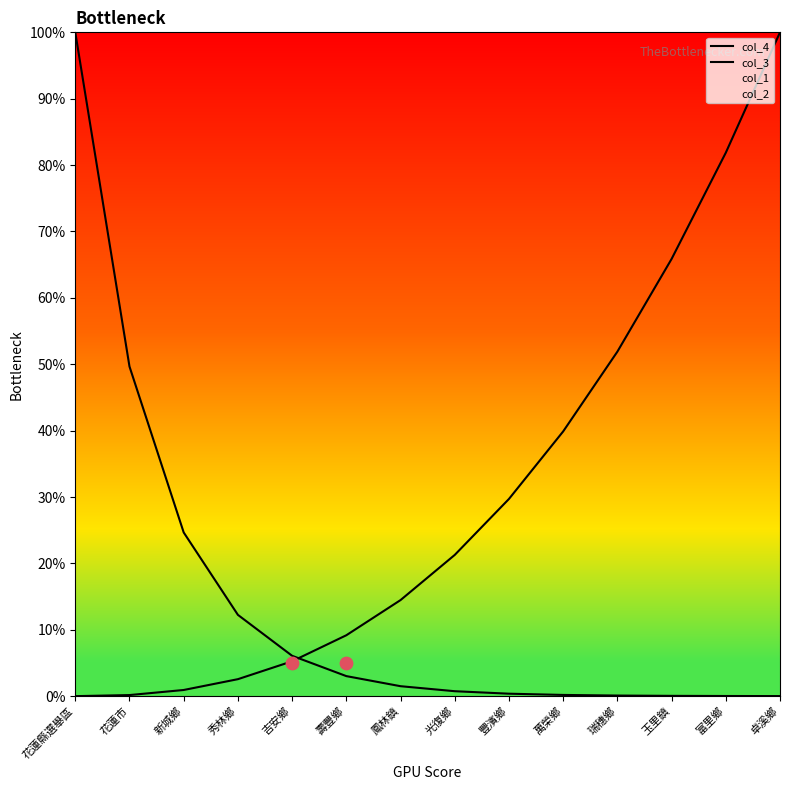

Which series contains the highest Y value?

col_4